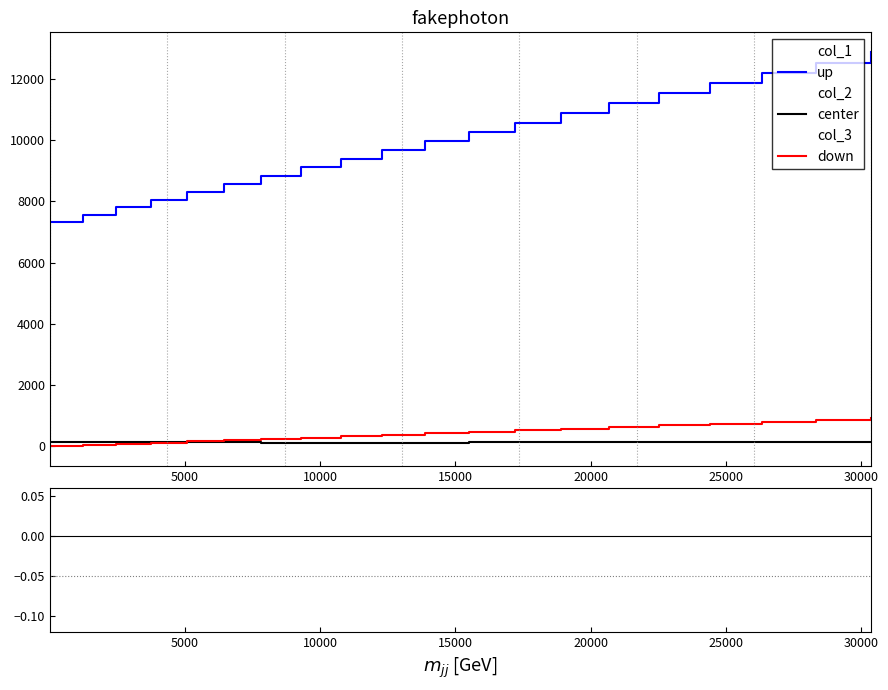

What are all the series names shown in the legend?

up, center, down